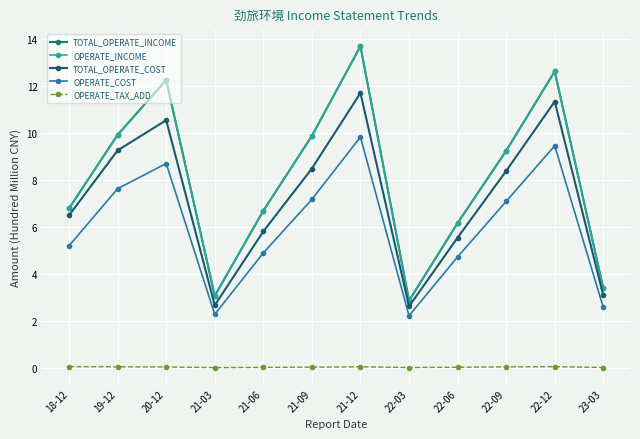

How many lines are shown in the chart?

5